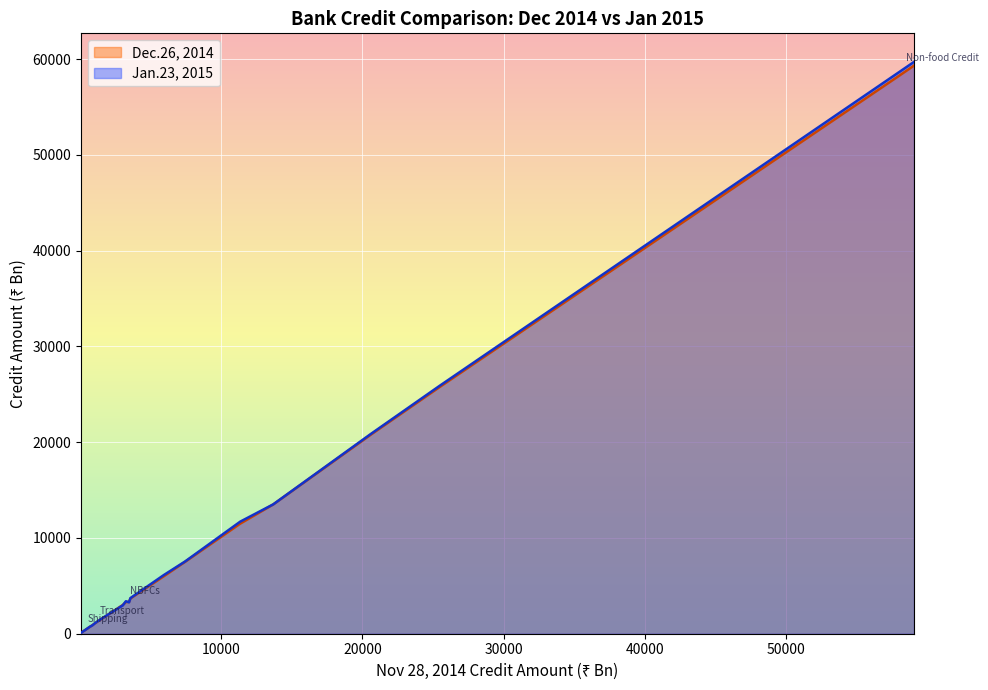

What position from the left is 7460?

4